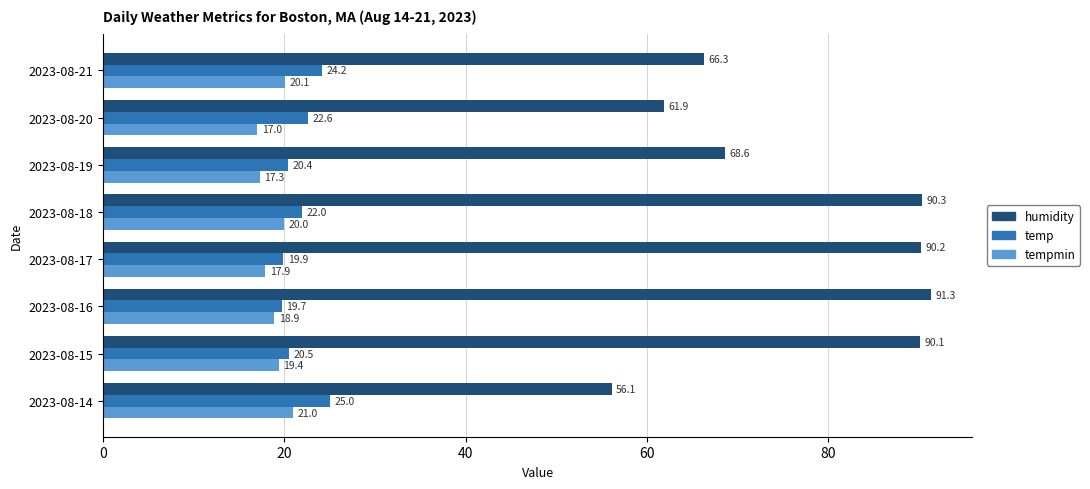

What is the sum of all humidity values?

614.8